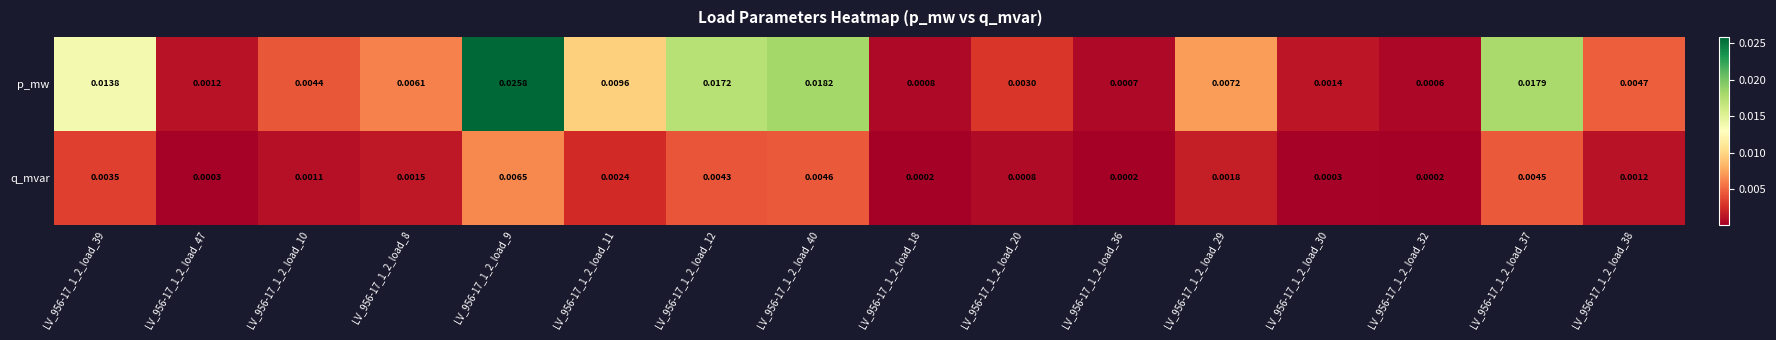

At LV_956-17_1_2_load_10, list the series in order from largest to smallest.

p_mw, q_mvar